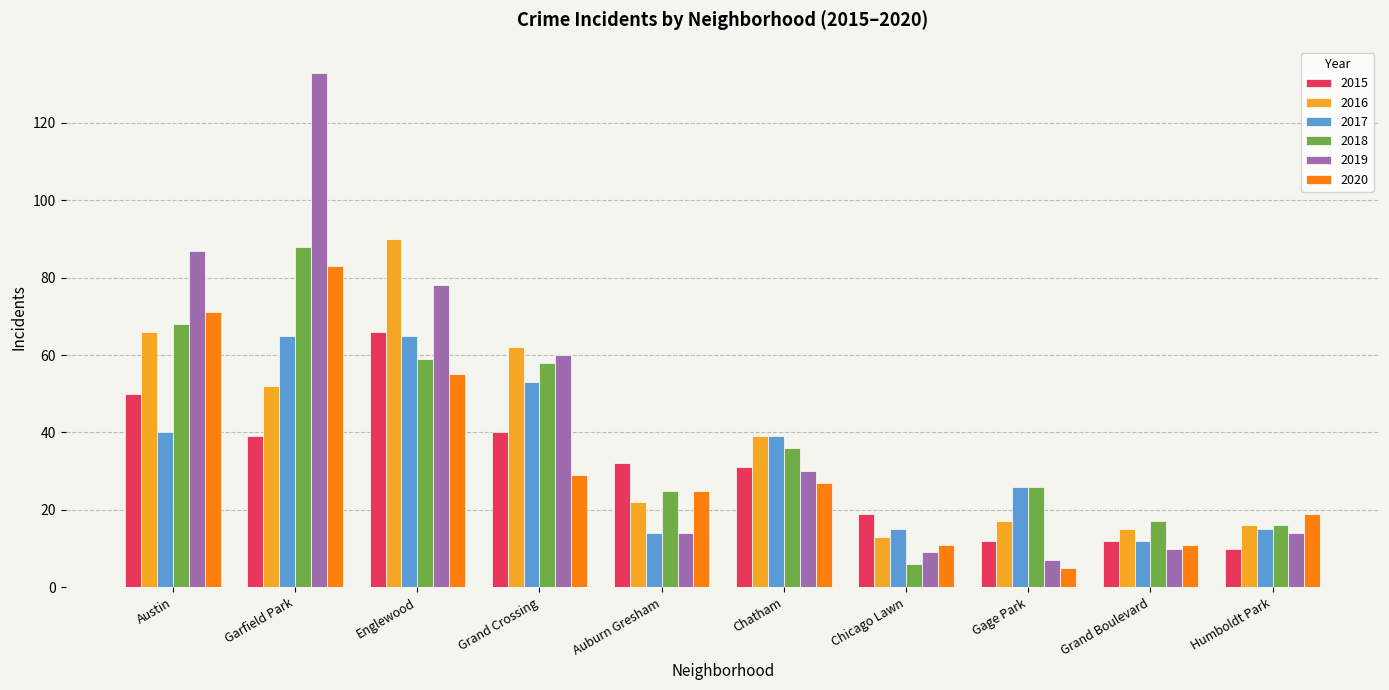

Which series has the largest range (max minus min)?

2019